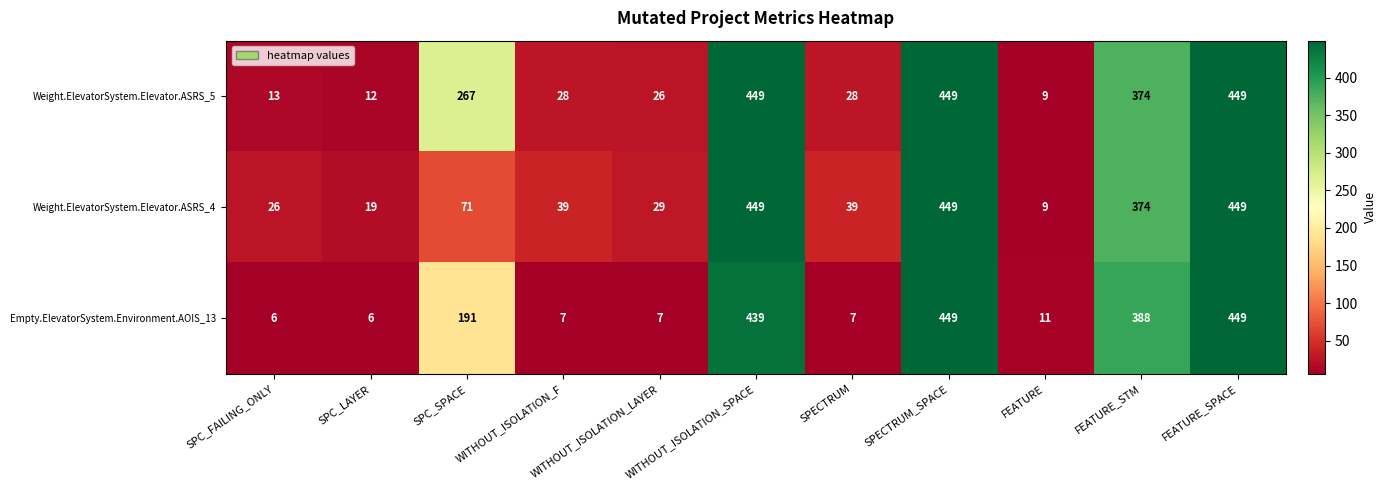

What is the minimum value shown in the chart?

6